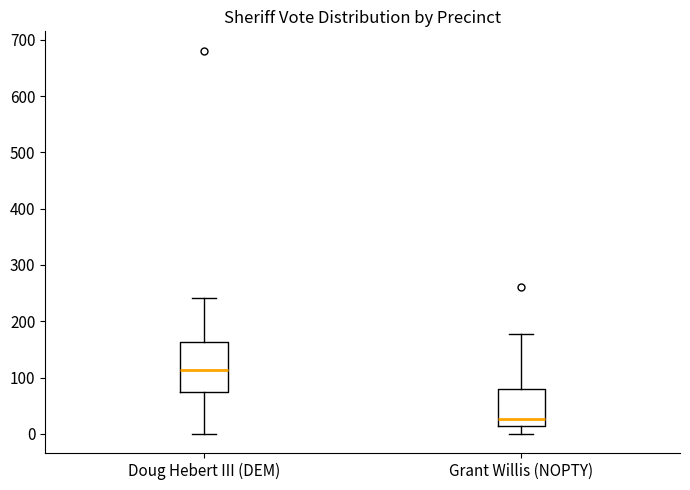

Which box's median line is the highest?

Doug Hebert III (DEM)